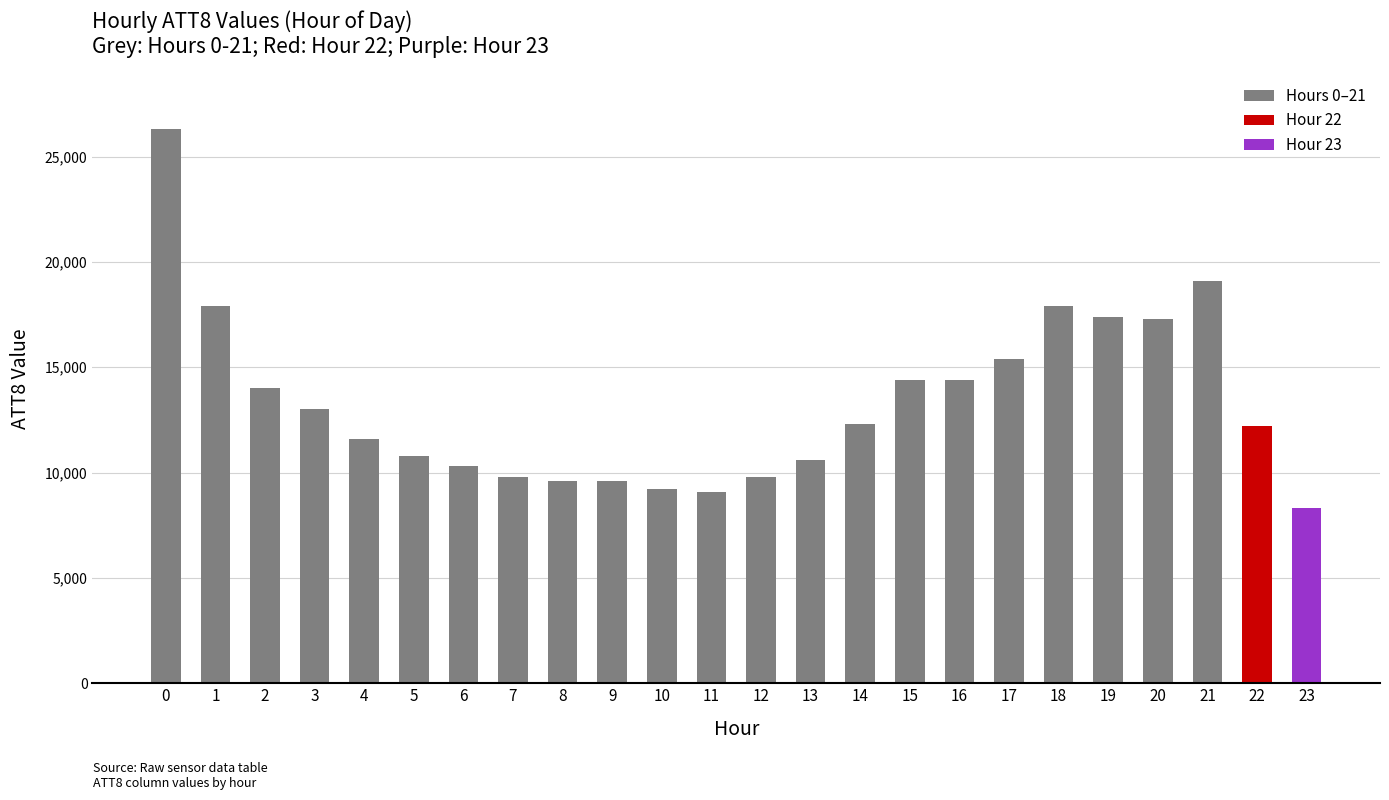

How many bars are there in total?

24